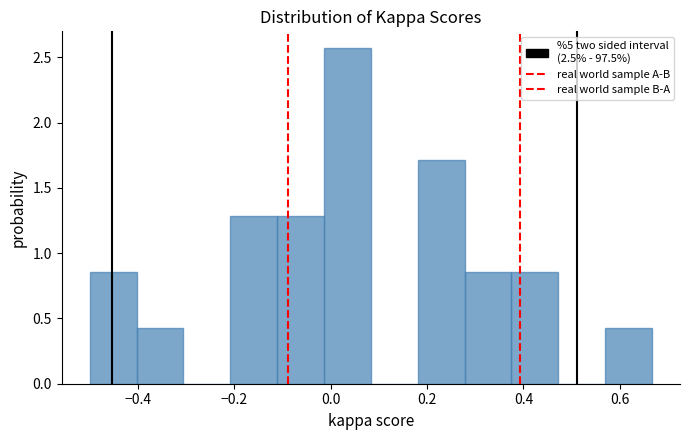

Reading left to right, transcribe this chart: for each bar, give the range it covers on the x-axis and its height. Neither the bar edges nor the heights are printed on the chart, so give them approximately, as read against the axes.

-0.50 to -0.40: 0.85
-0.40 to -0.30: 0.45
-0.30 to -0.20: 0
-0.20 to -0.12: 1.30
-0.12 to -0.02: 1.30
-0.02 to 0.08: 2.55
0.08 to 0.18: 0
0.18 to 0.28: 1.70
0.28 to 0.38: 0.85
0.38 to 0.48: 0.85
0.48 to 0.56: 0
0.56 to 0.66: 0.45